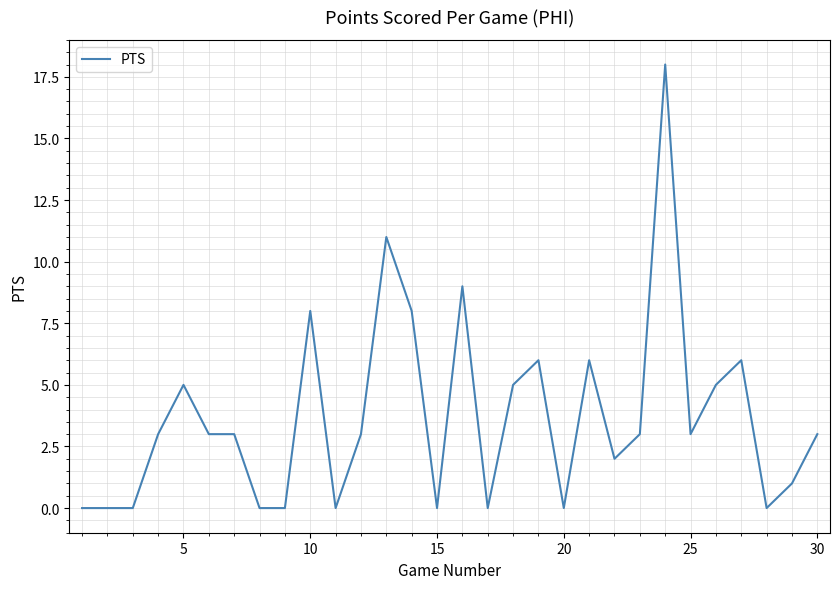

True or false: the data has more than 0 interior local peaks.

True